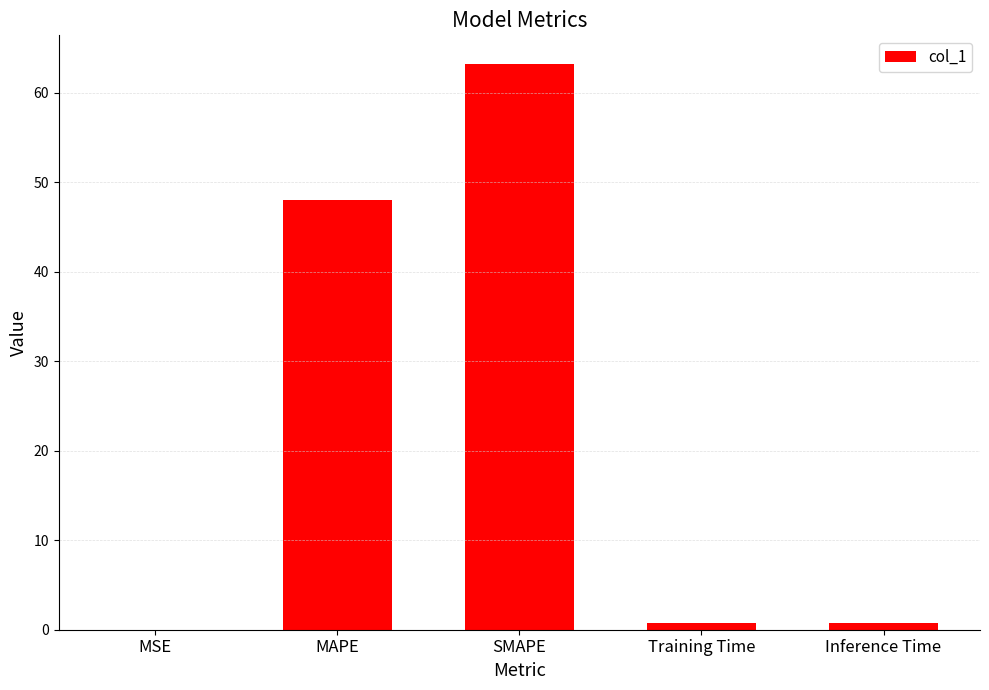

The chart shows a value of 0.0 at MSE. True or false?

True